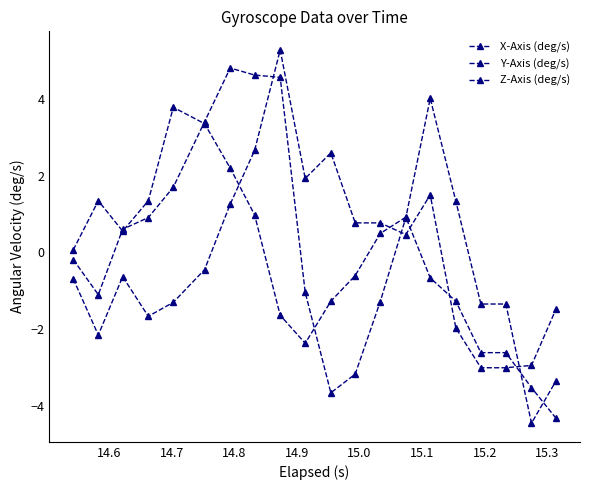

Where is the first local minimum for Y-Axis (deg/s)?

14.6